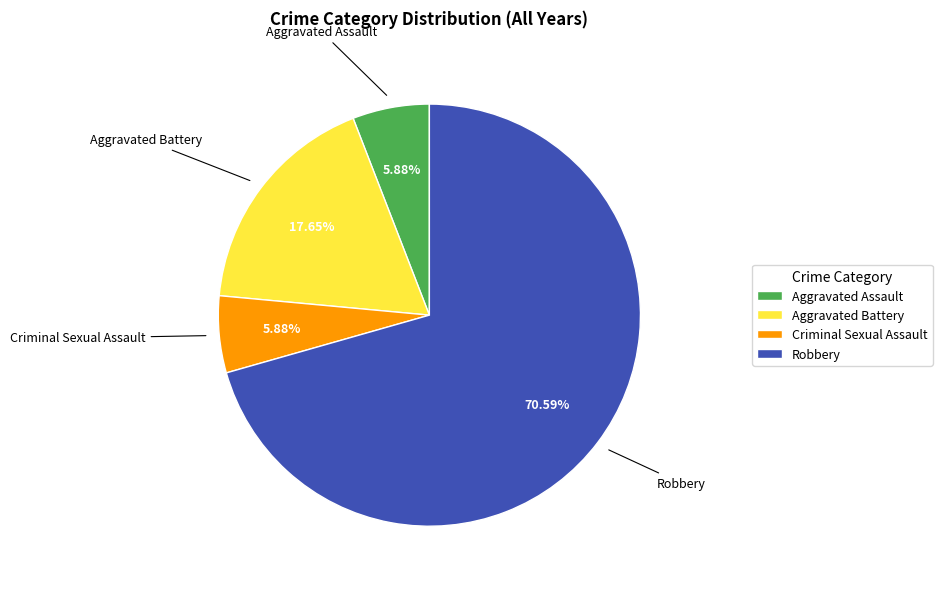

What percentage is the Aggravated Assault slice, to the nearest percent?

6%